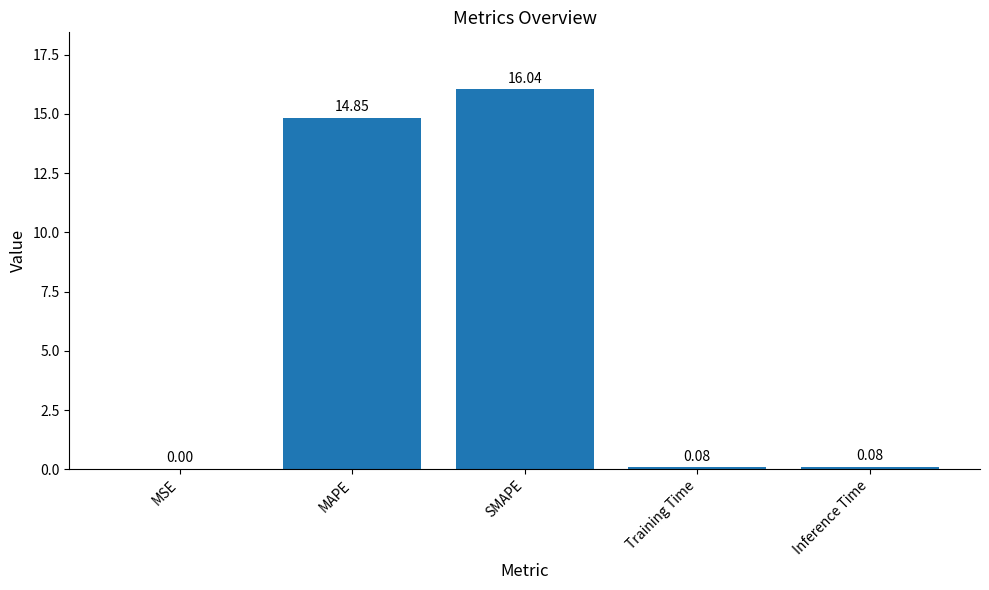

Where is the data nearest to the value 8?

MAPE